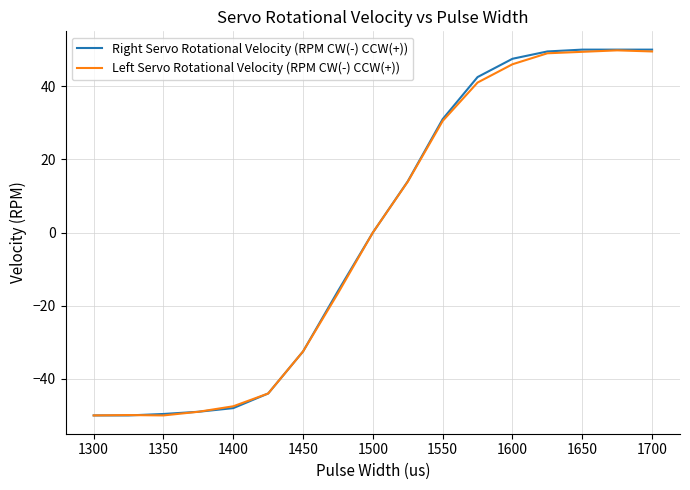

What is the minimum value shown in the chart?

-50.0